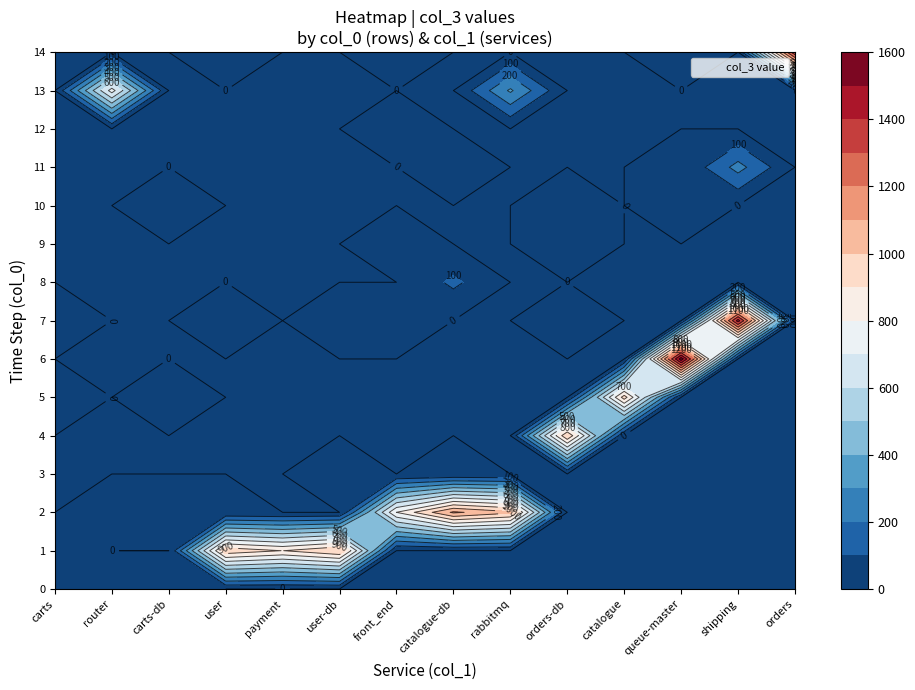

Is it true that router equals 0 at 5?

True